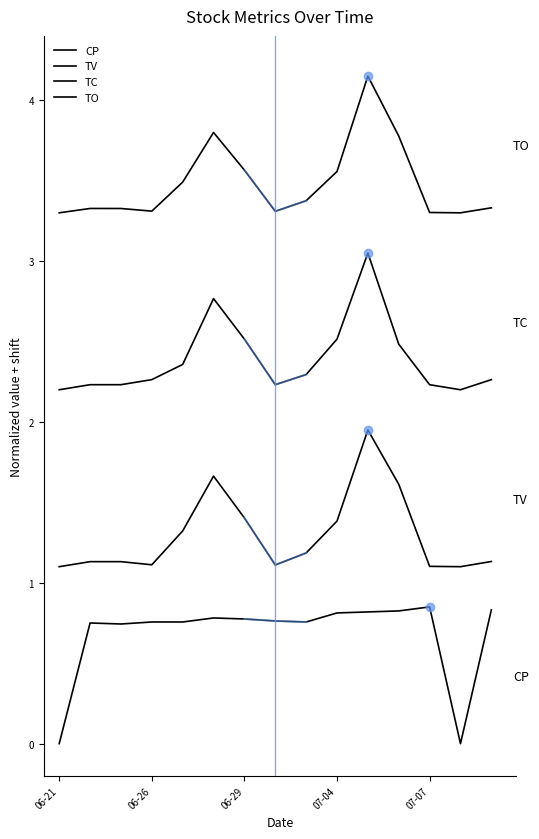

What position from the right is 7?

8